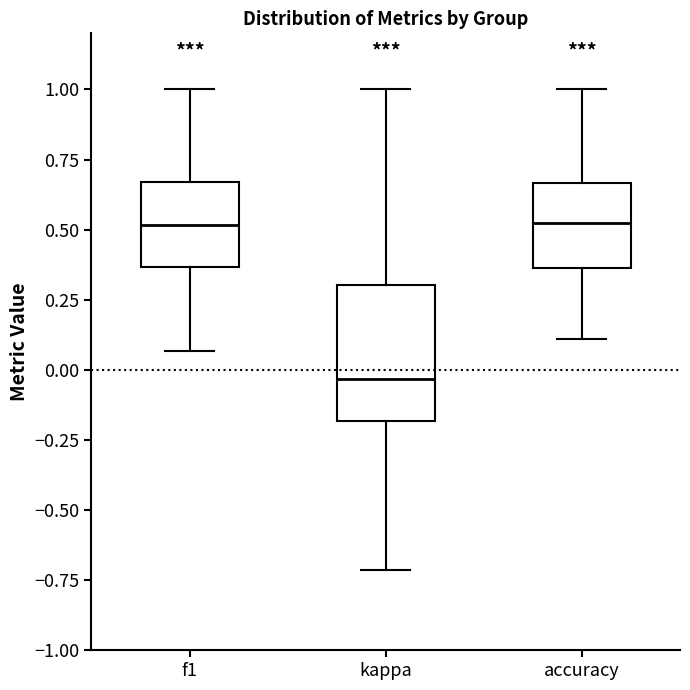

Which box has the lowest median line?

kappa